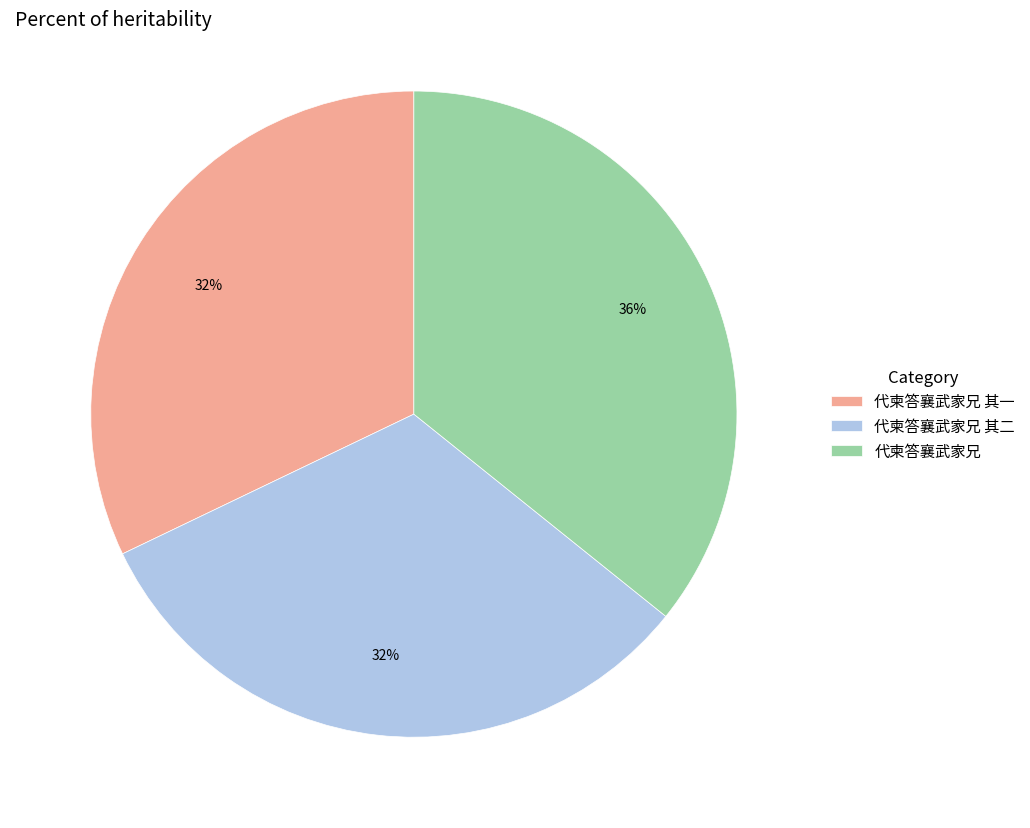

Between 代柬答襄武家兄 其二 and 代柬答襄武家兄, which is larger?

代柬答襄武家兄